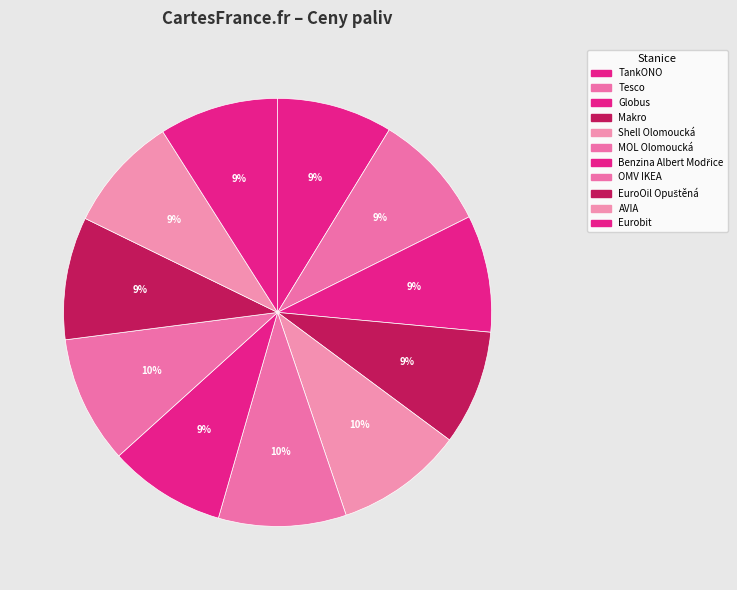

To the nearest percent, what is the average slice percentage?

9%